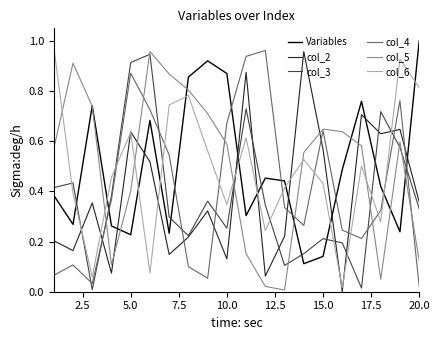

How many times do col_3 and col_4 cross each other?

8